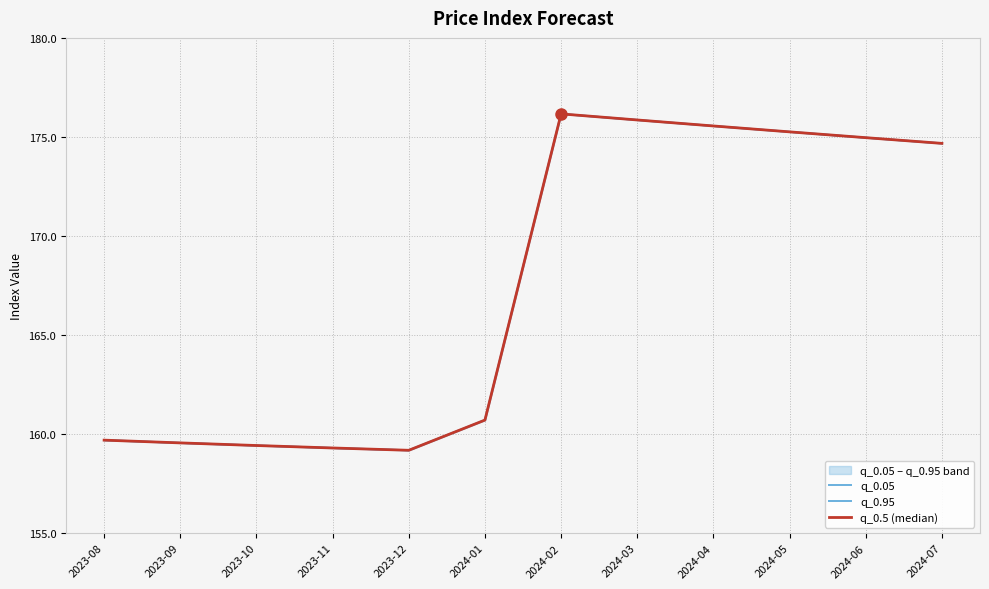

At which label is q_0.95 closest to 167?

2024-01